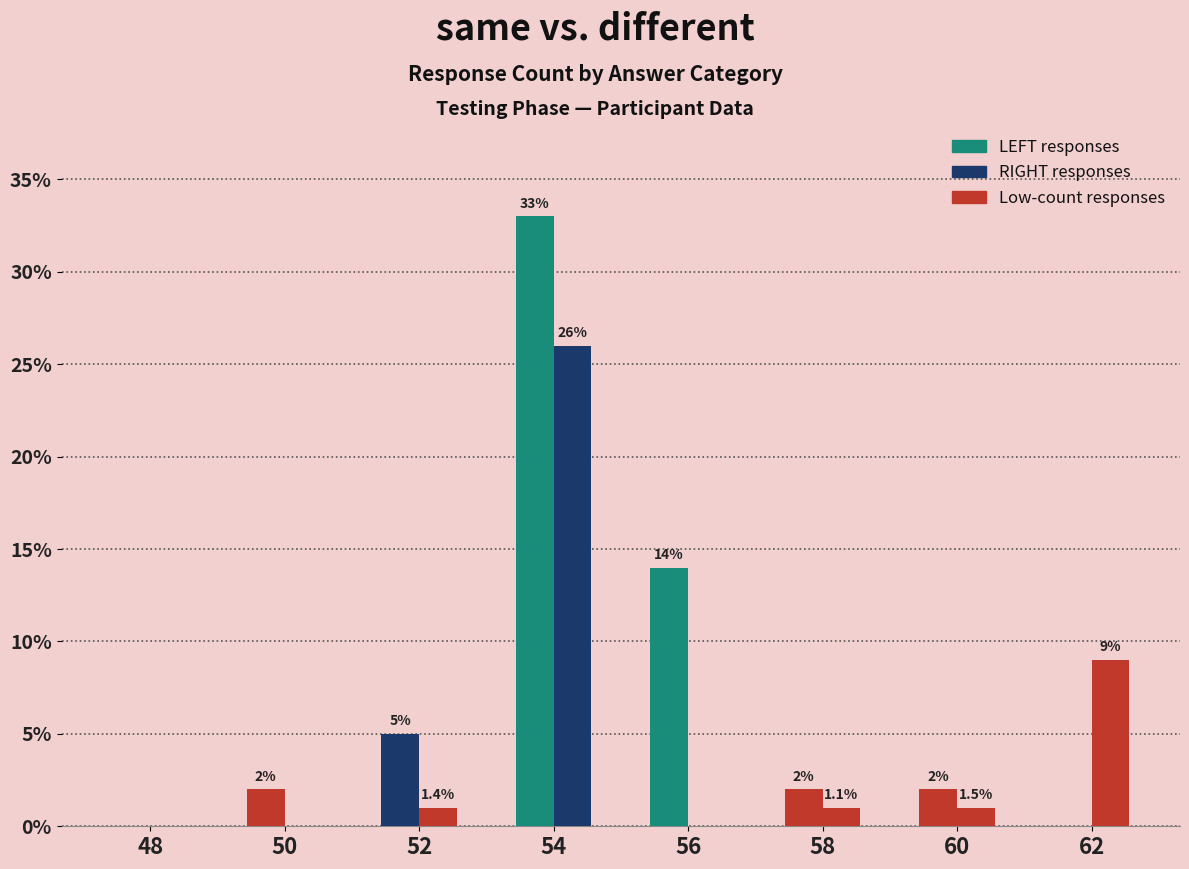

Reading right to left, list all the values displayed in this chart.

LEFT (same=correct): 62=0	60=2	58=2	56=14	54=33	52=5	50=2	48=0
RIGHT (different=correct): 62=9	60=1	58=1	56=0	54=26	52=1	50=0	48=0